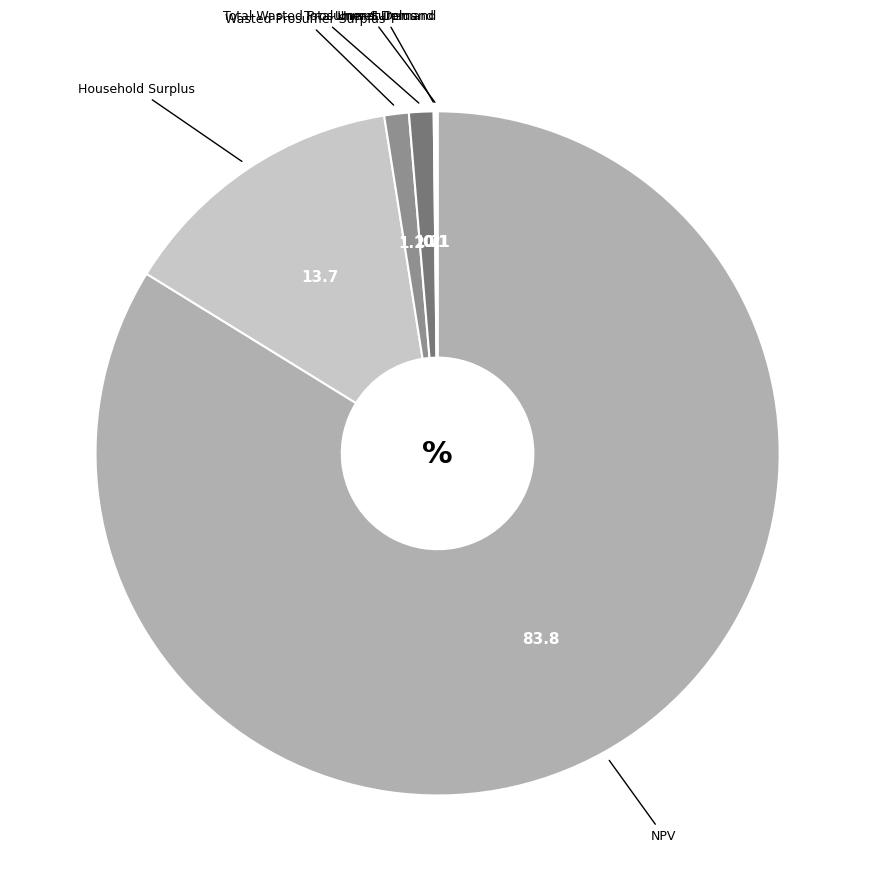

The NPV slice represents 94% of the pie. True or false?

False